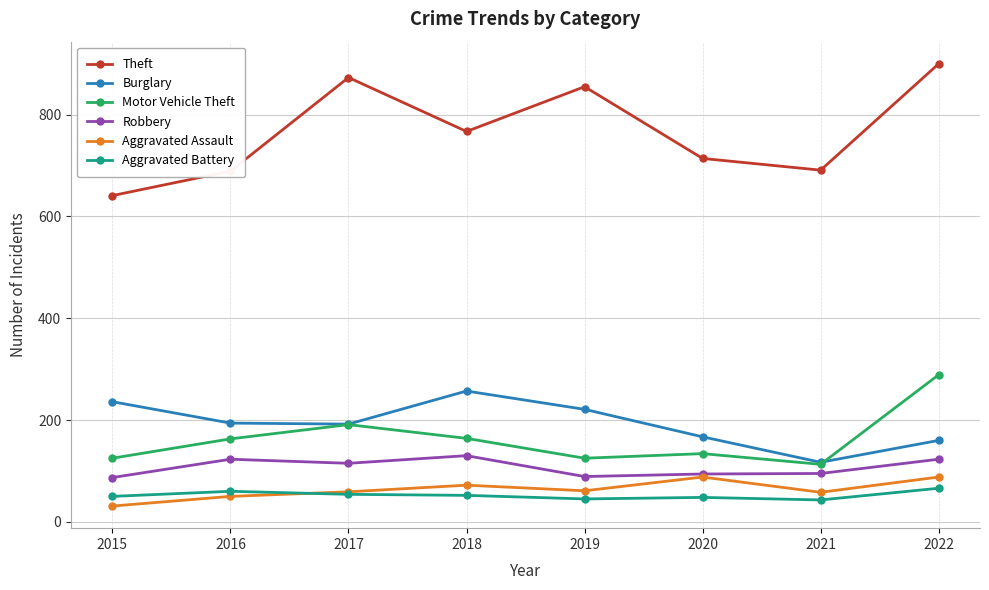

Which series has the largest total across all categories?

Theft